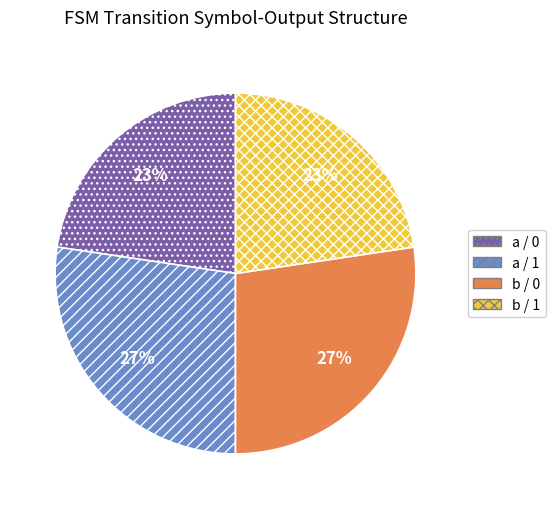

Count the number of slices in the pie.

4